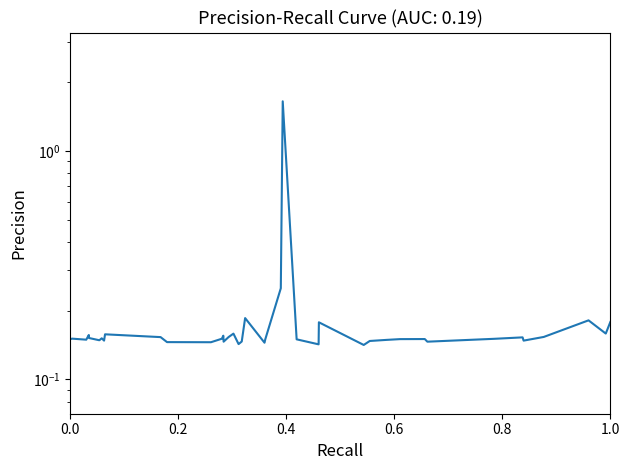

What is the value of the 19th point from the left?

0.1